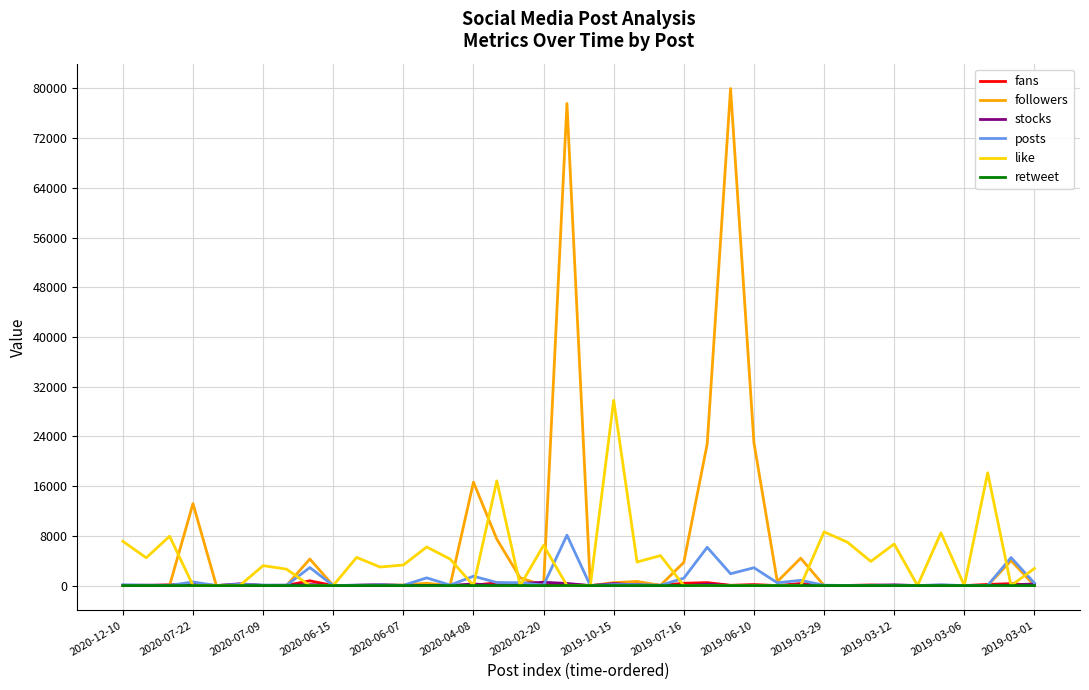

What is the difference between the maximum and minimum values in the posts series?

8110